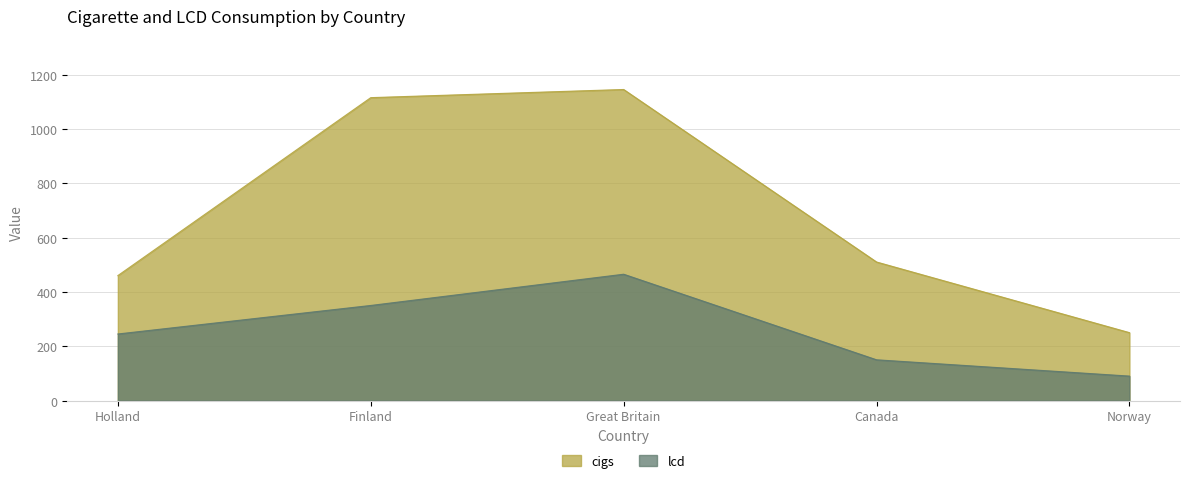

What is the label of the 2nd point from the right?

Canada